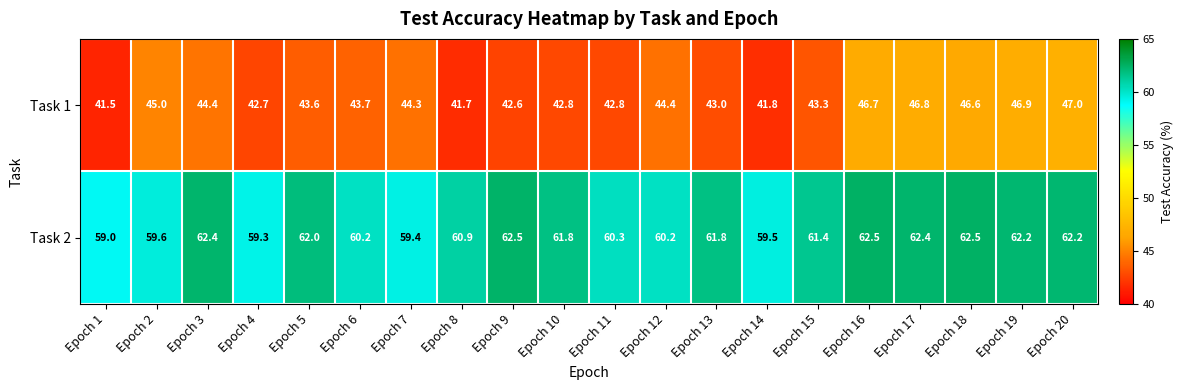

What is the difference between the second highest and minimum values in the Task 2 series?

3.5